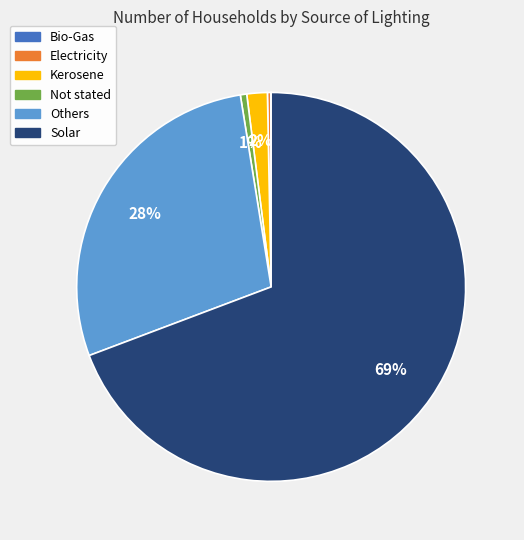

Is there a majority slice in this chart?

Yes